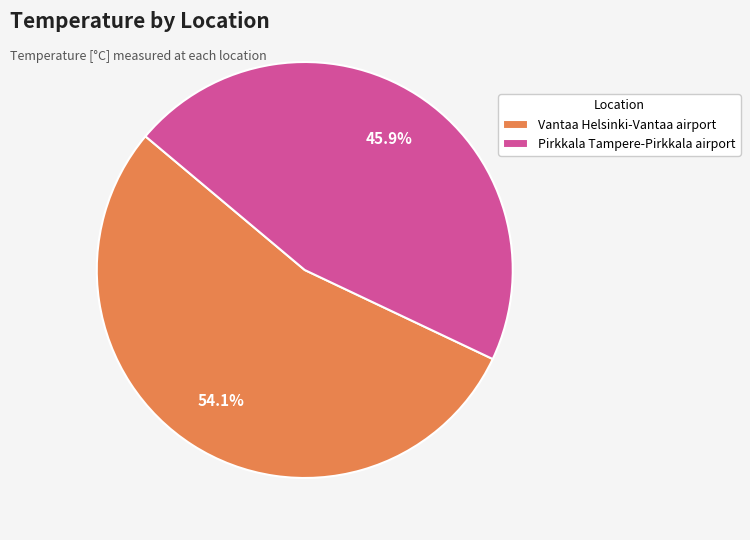

How many slices are in this pie chart?

2